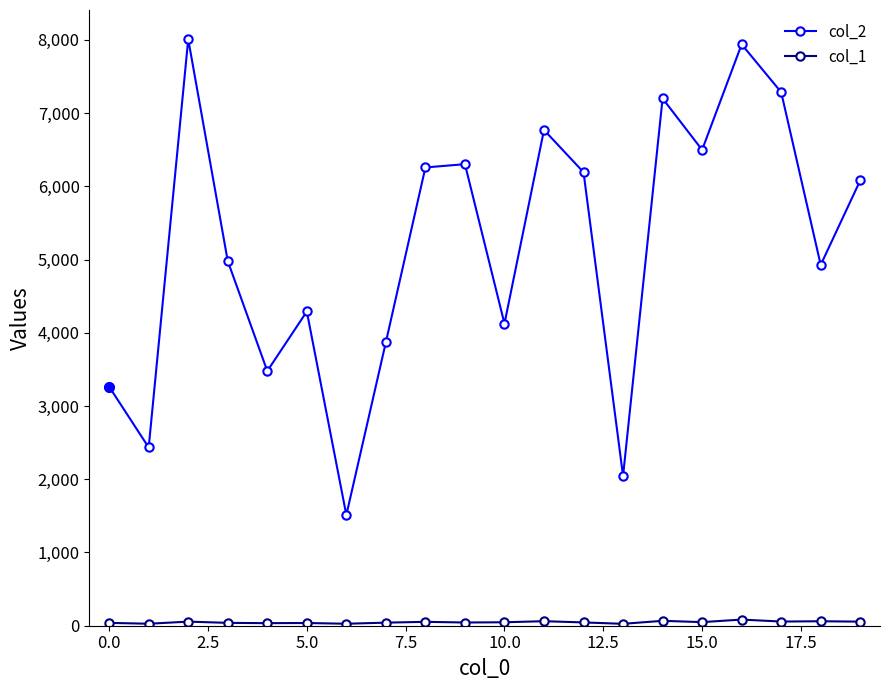

Which series has the largest range (max minus min)?

col_2